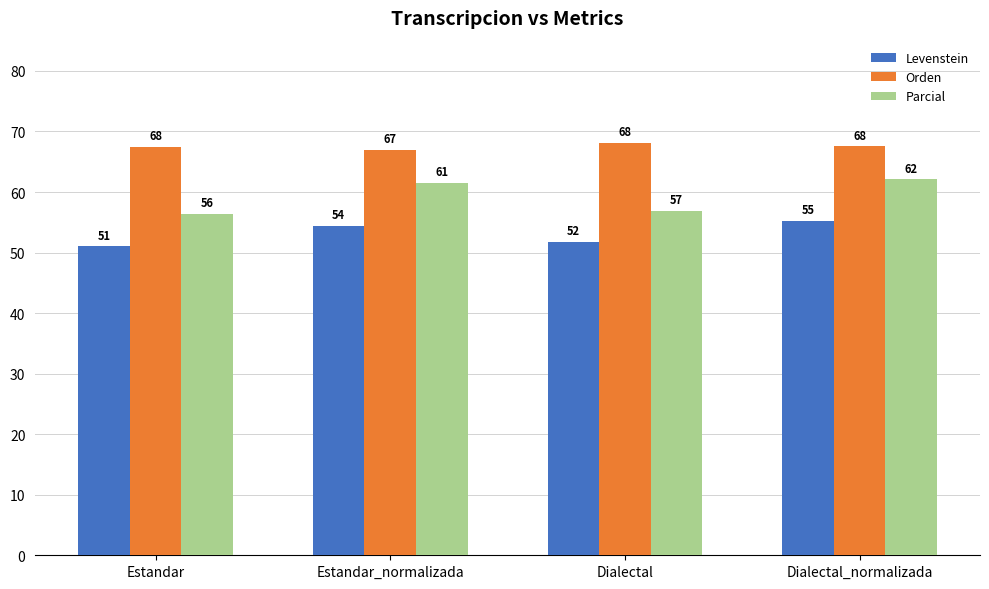

What is the difference between the Parcial values at Dialectal_normalizada and Estandar?

5.7